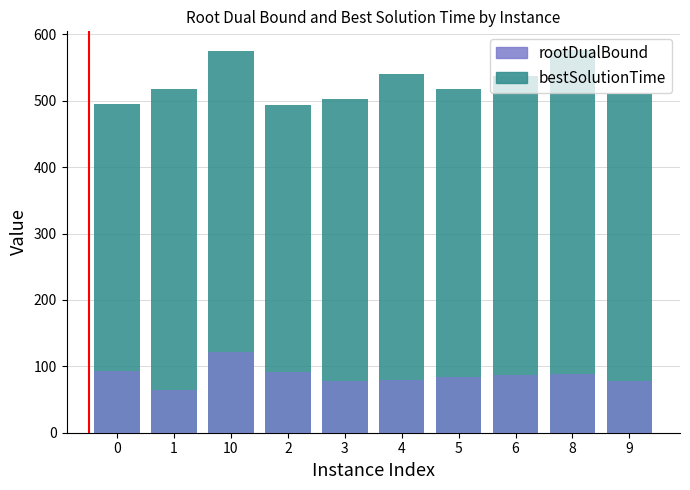

At which category is the sum across all series the highest?

10